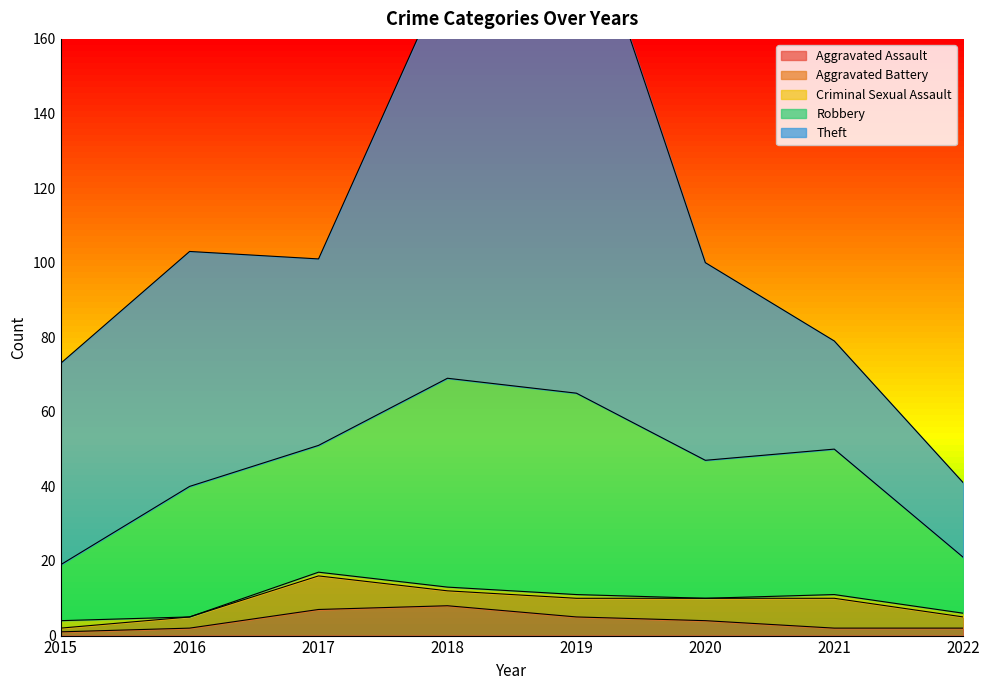

Which series has the largest range (max minus min)?

Theft